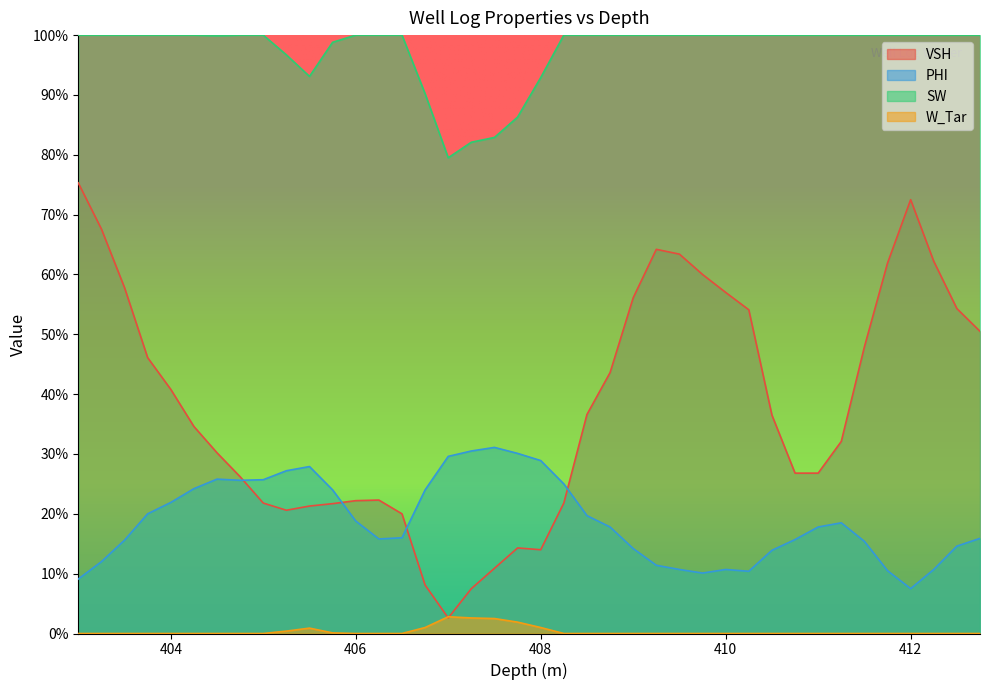

The PHI series shows 0.2 at 411.0. True or false?

True